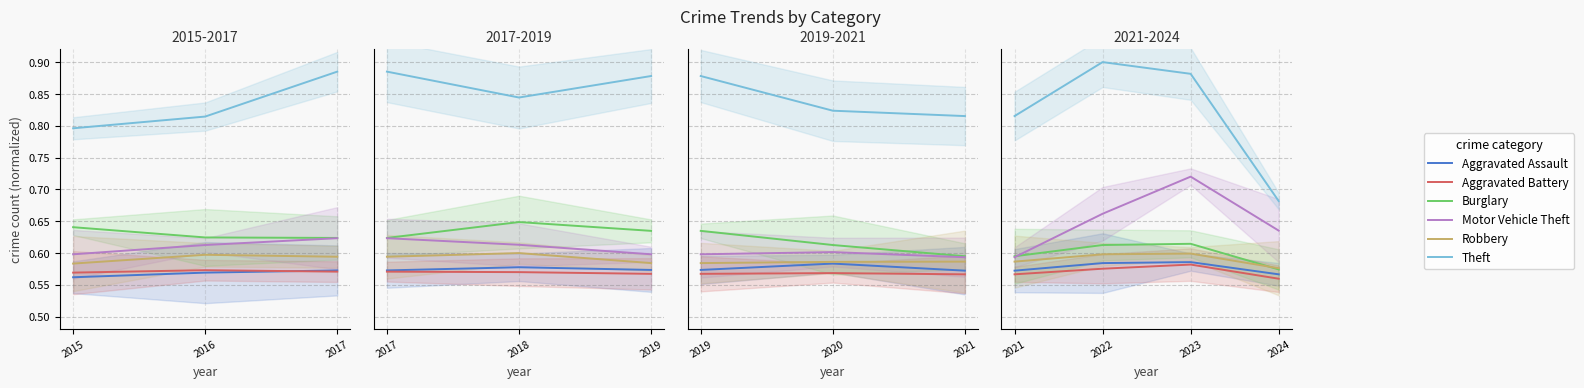

How many lines are shown in the chart?

6